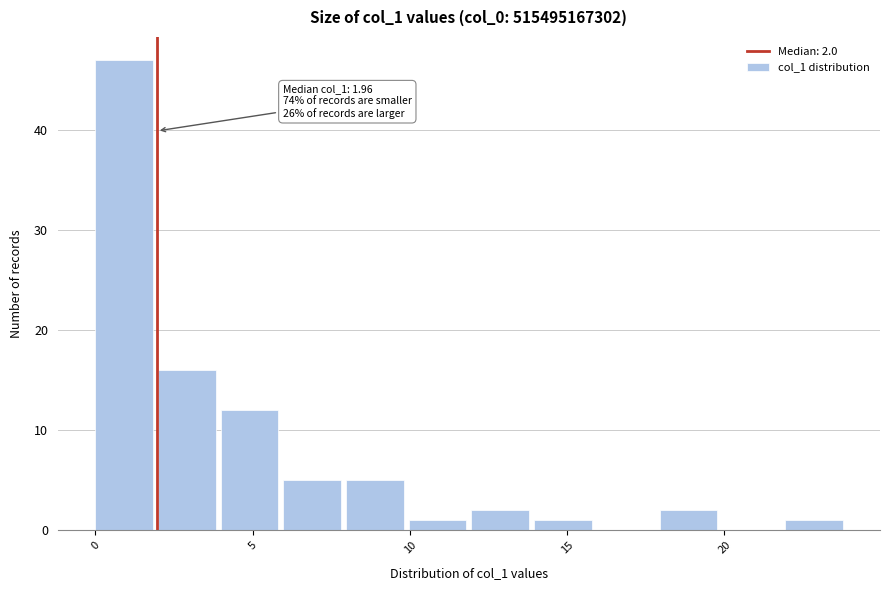

Read against the x-axis, roughly where is the centre of the tallest bar?

1.0